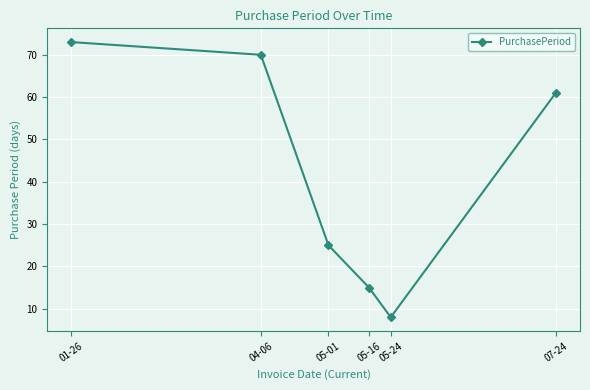

What is the value of the 4th point from the left?

15